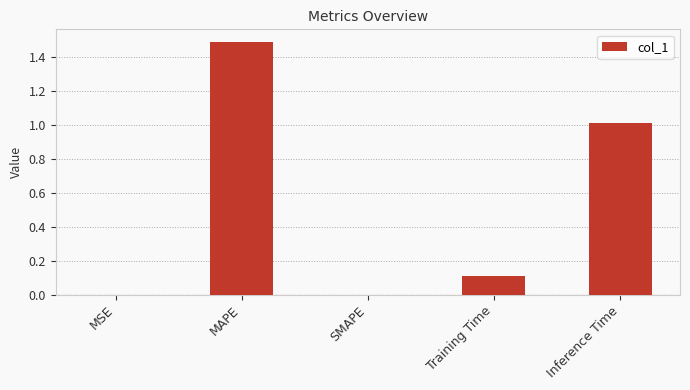

Is it true that the value at MAPE is 2.5?

False